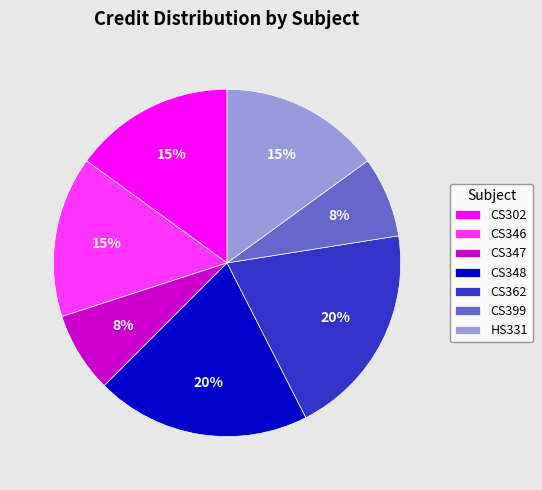

Approximately how many times larger is the value at CS347 compared to HS331?

0.5